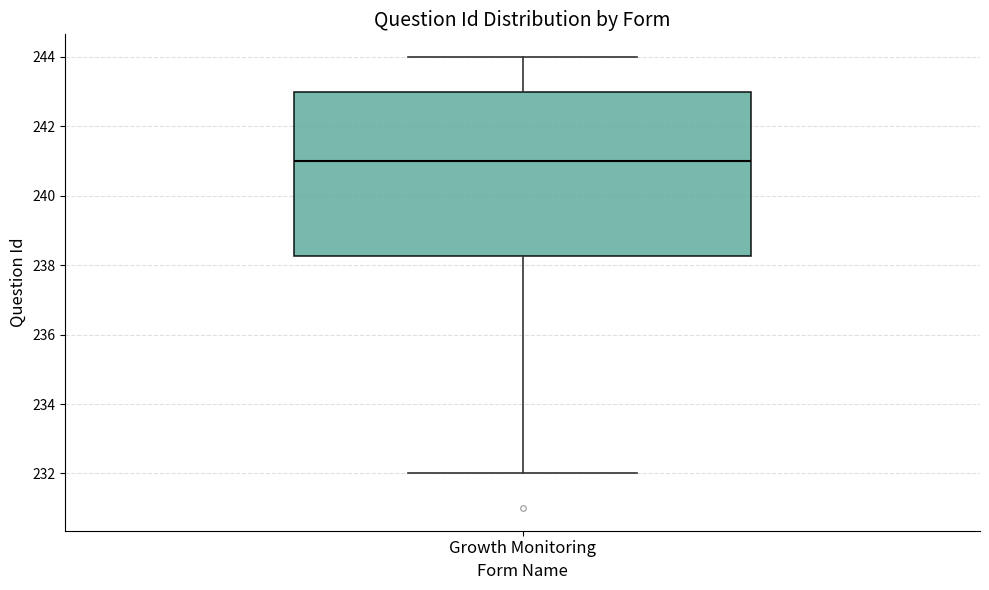

Where is the lower edge of the box for Growth Monitoring on the y-axis? The values are not printed on the chart, so give them approximately, as read against the axis.

238.2